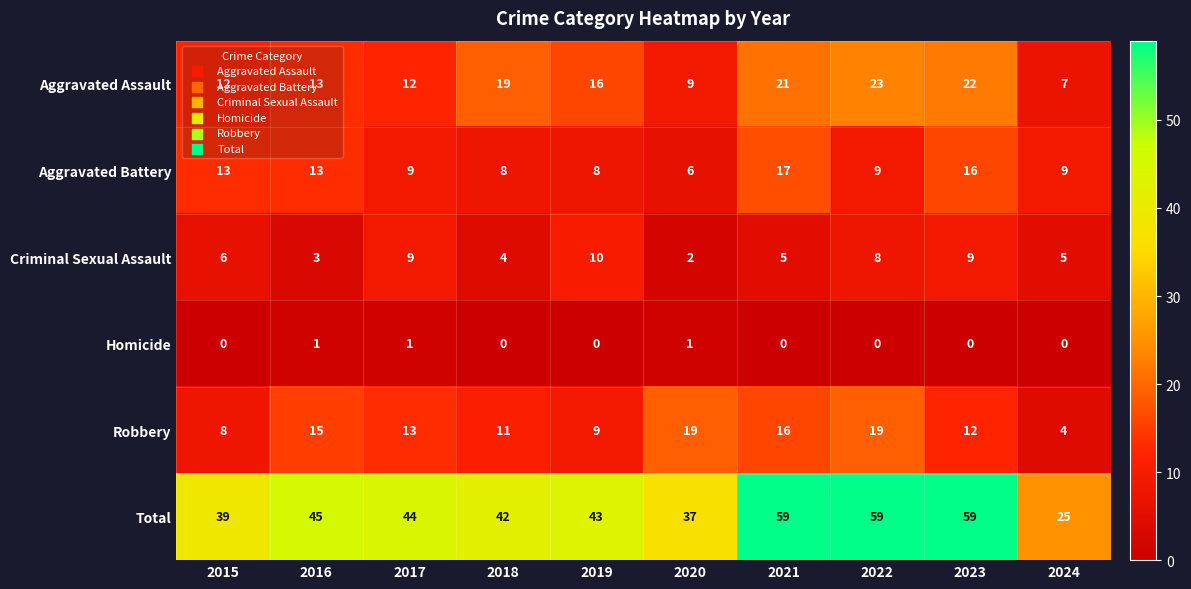

What value does the Robbery series have at 2023, to the nearest 5?

10